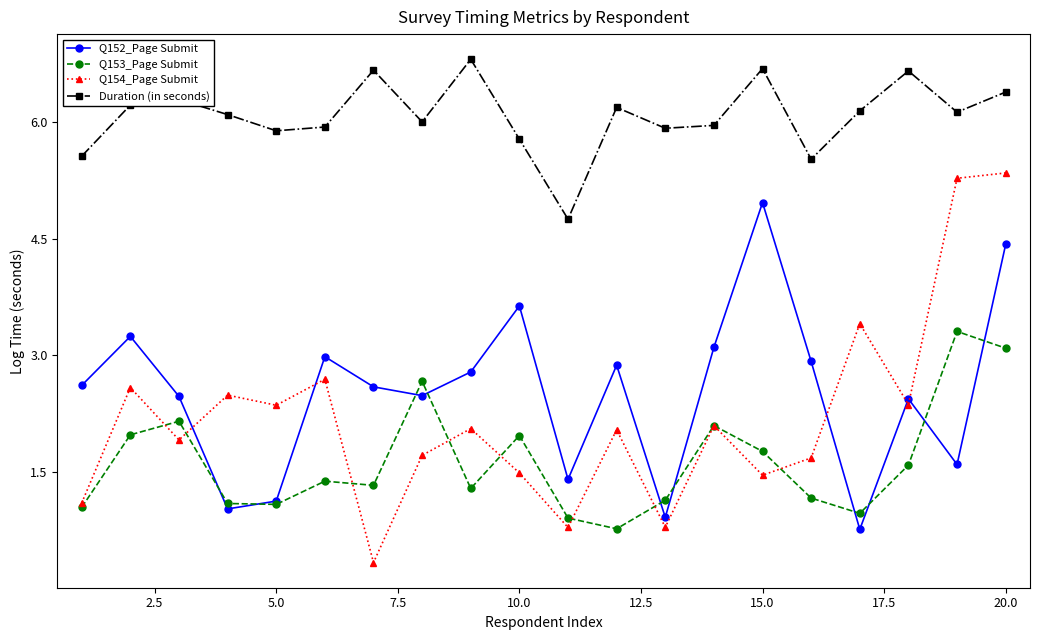

How many categories are shown in the chart?

20